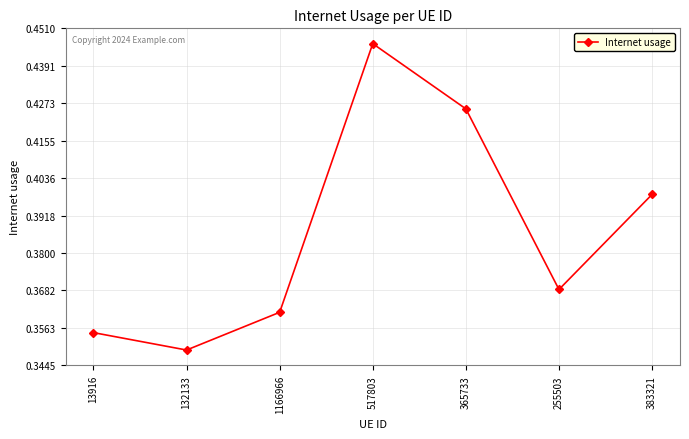

True or false: the data has more than 2 interior local peaks.

False